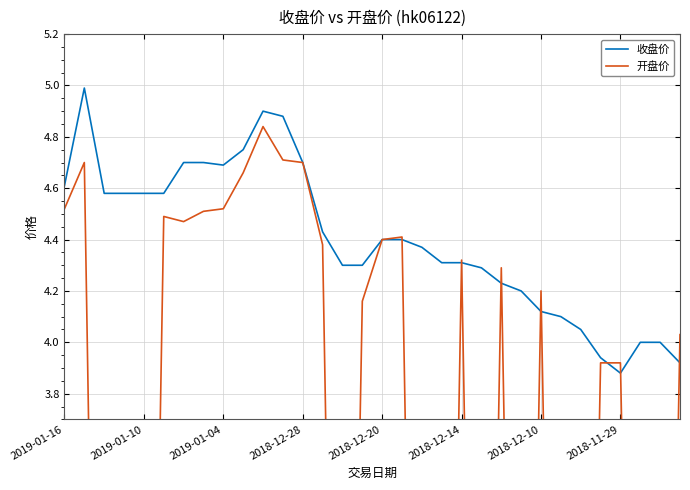

The 收盘价 series shows 1.3 at 2018-12-10. True or false?

False